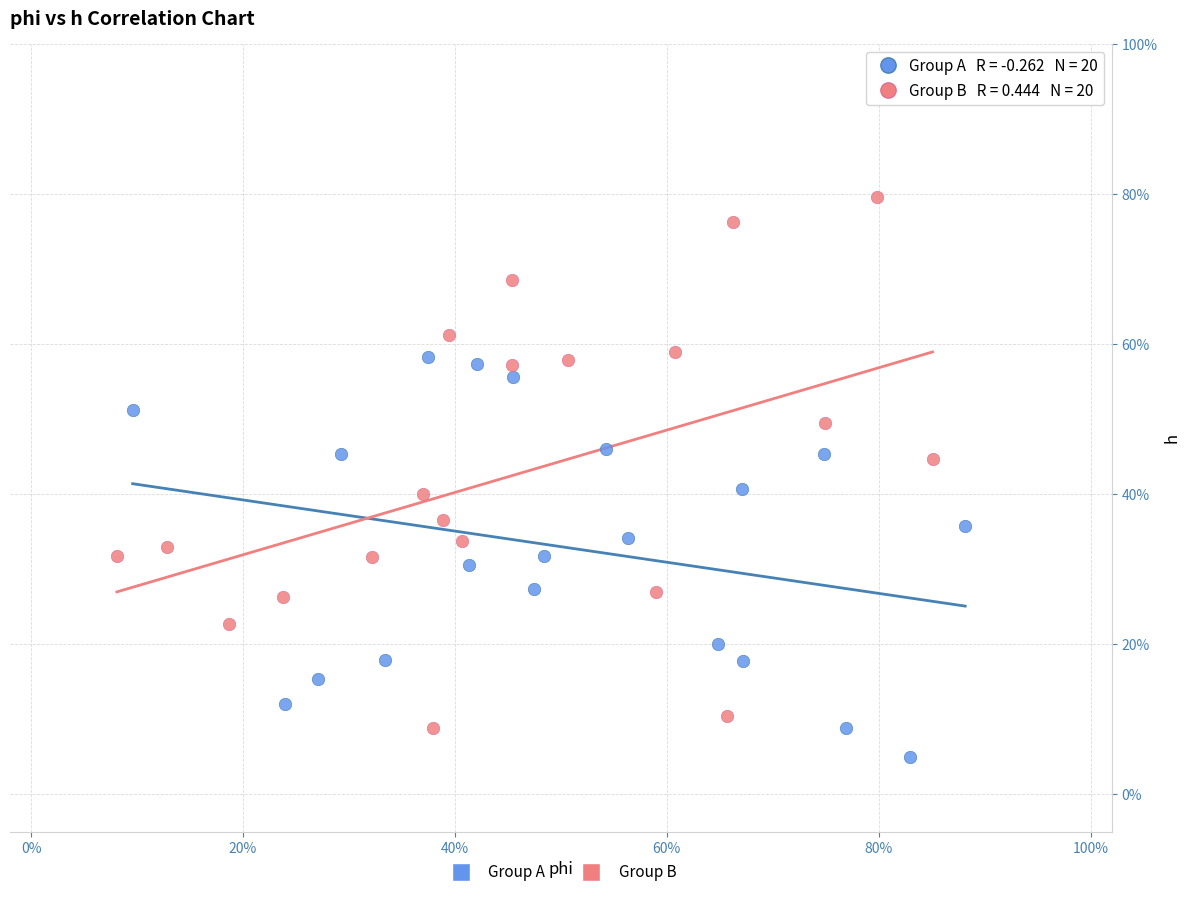

Which series reaches the maximum Y coordinate?

Group B